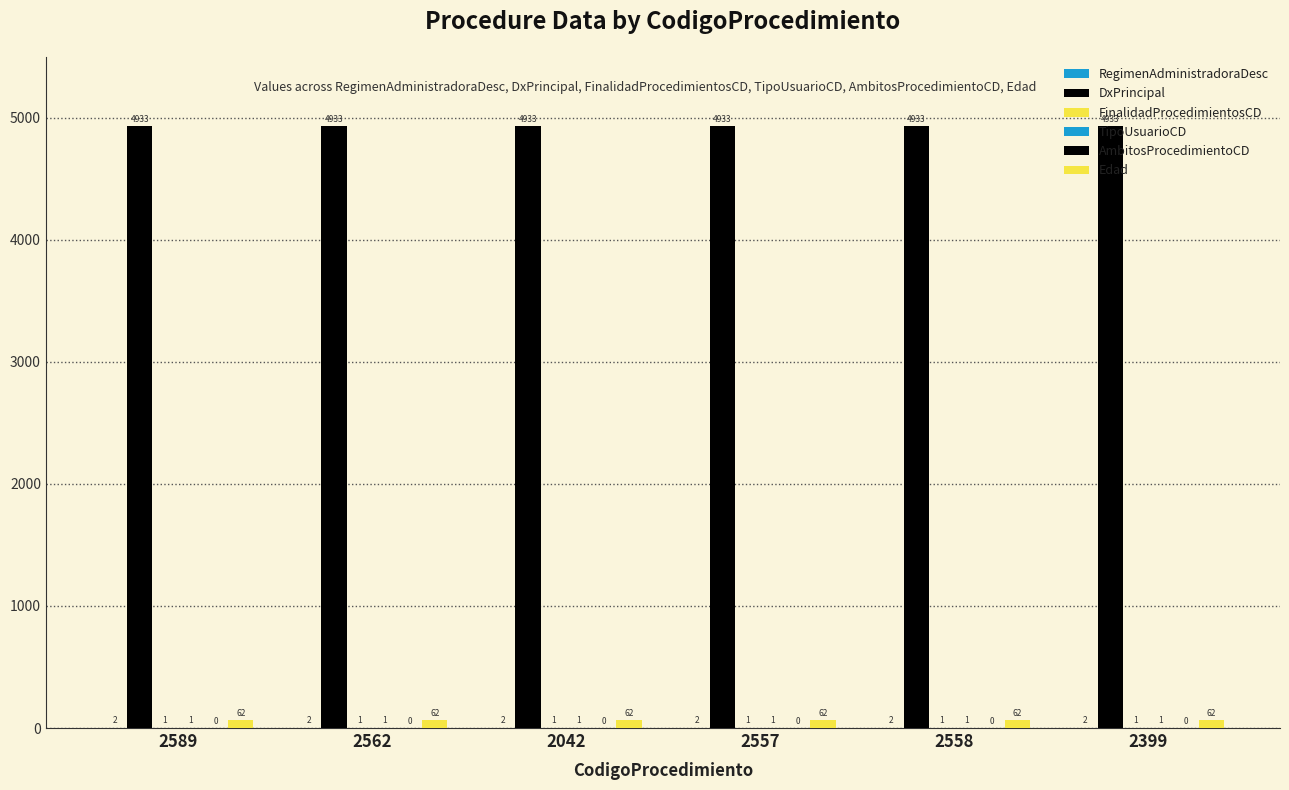

What is the average value of the RegimenAdministradoraDesc series?

2